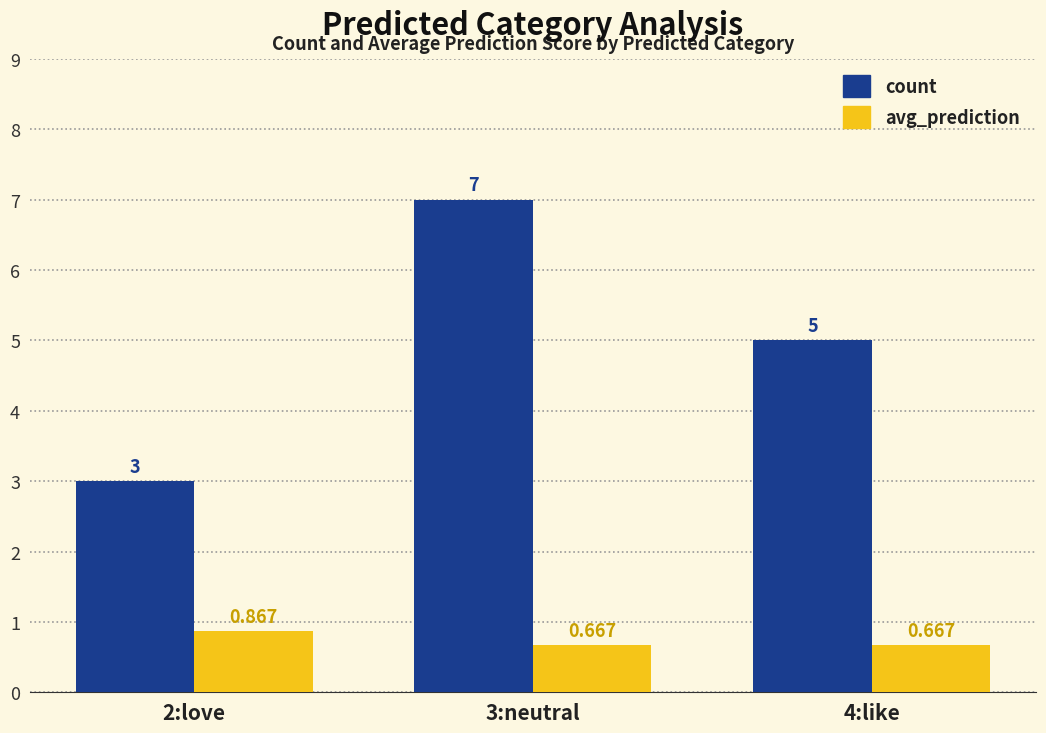

What is the label of the 1st bar from the left?

2:love